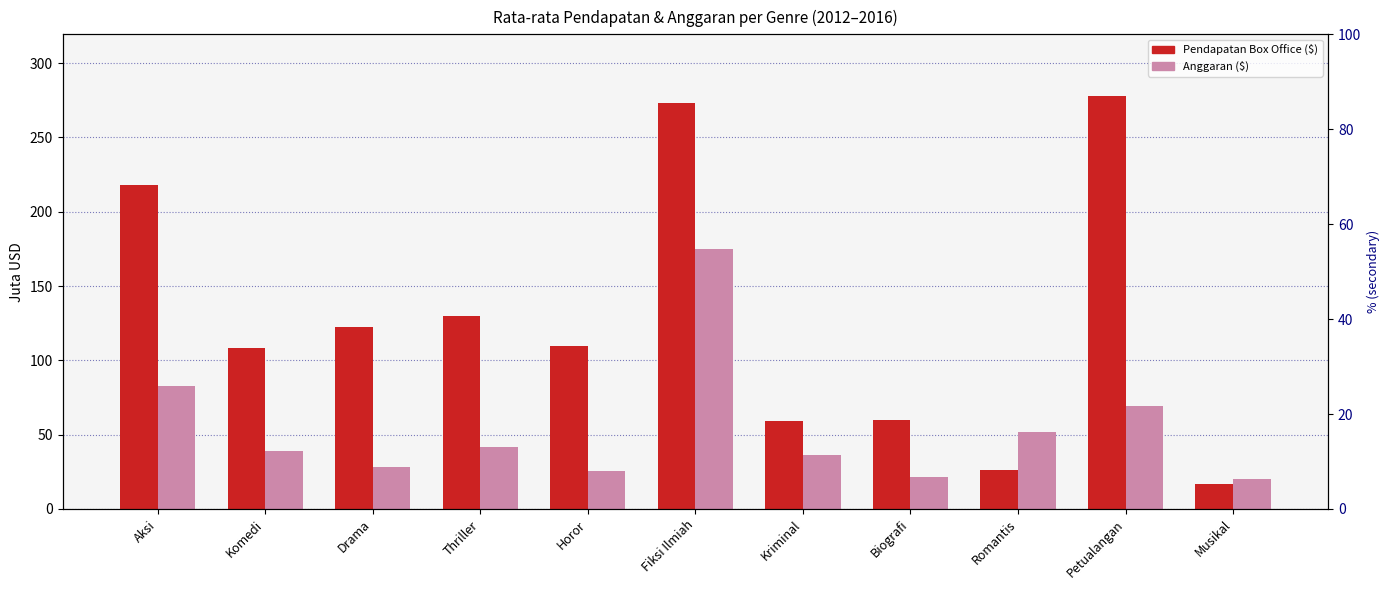

Which series changed the most between Komedi and Thriller?

Pendapatan Box Office ($)